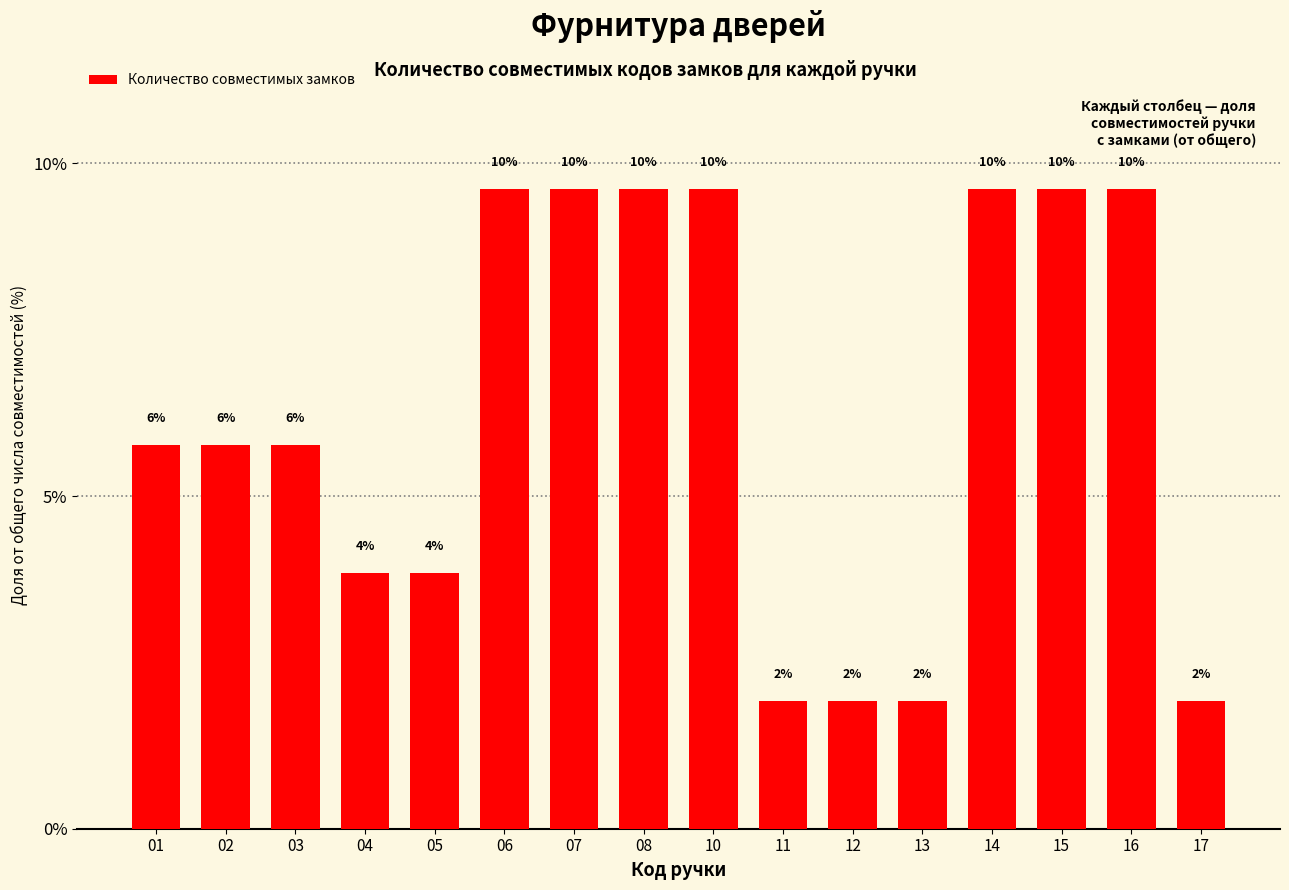

At which label does the data first exceed 5?

01